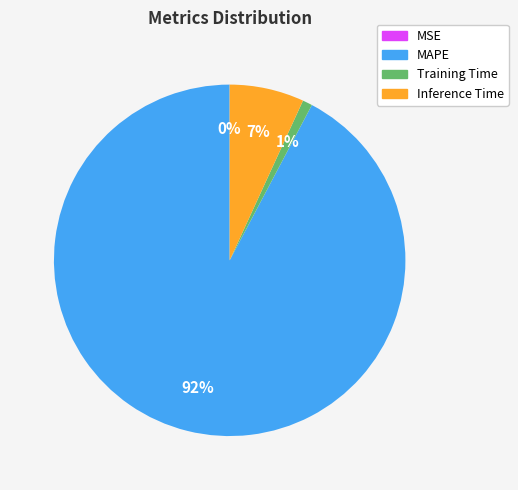

What percentage is the MAPE slice, to the nearest percent?

92%